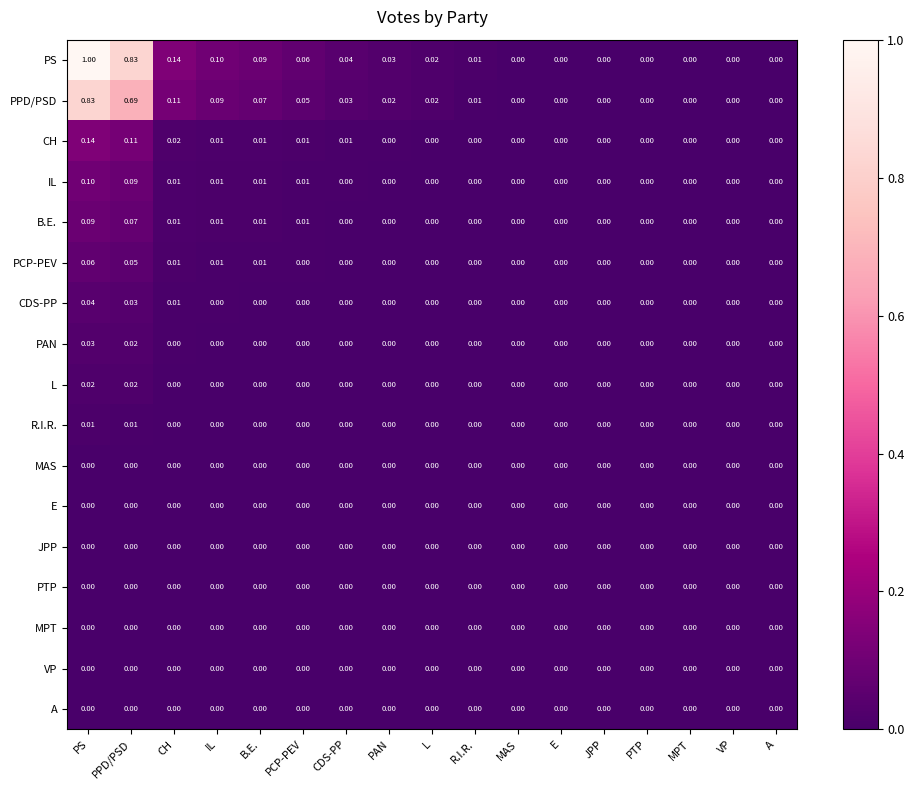

Which series changed the most between CH and PTP?

PS